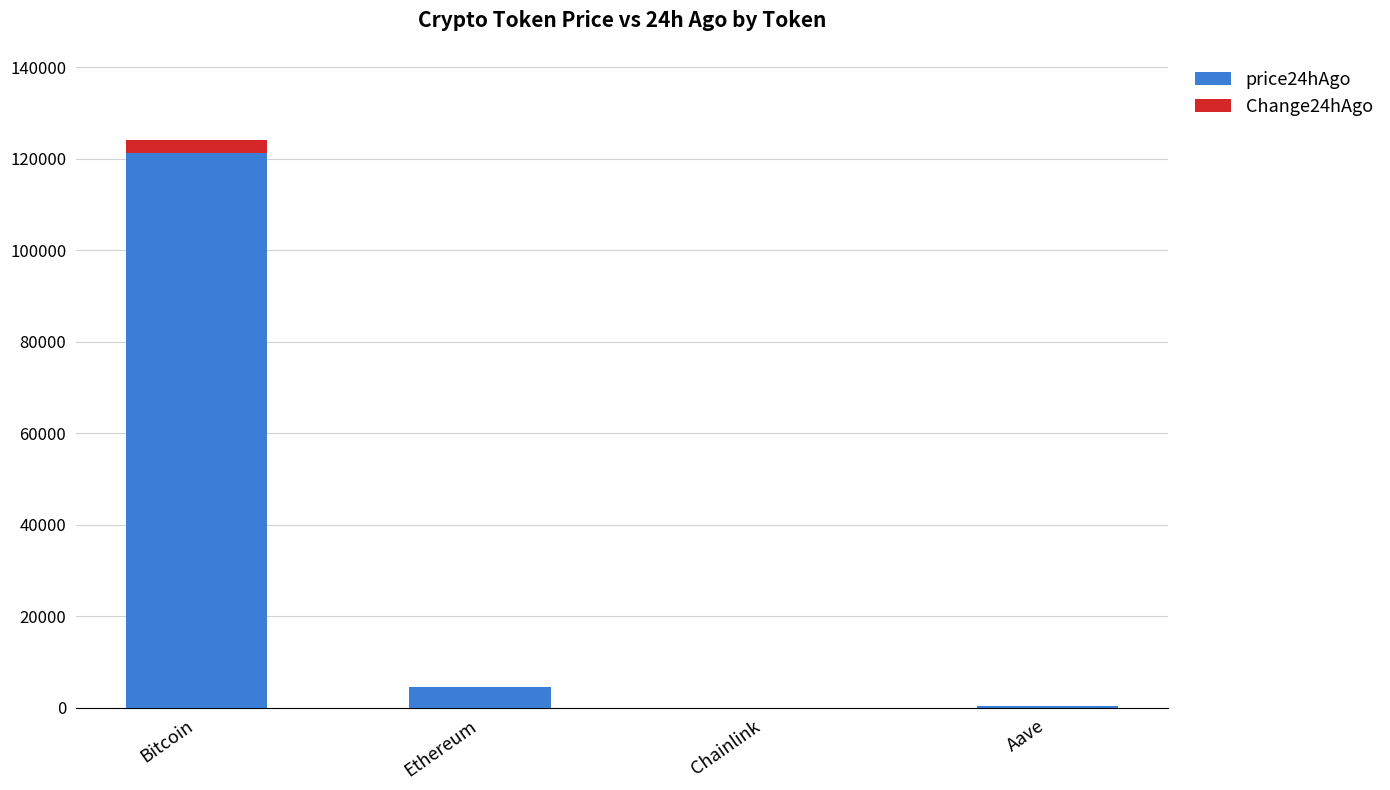

At which category is the sum across all series the highest?

Bitcoin